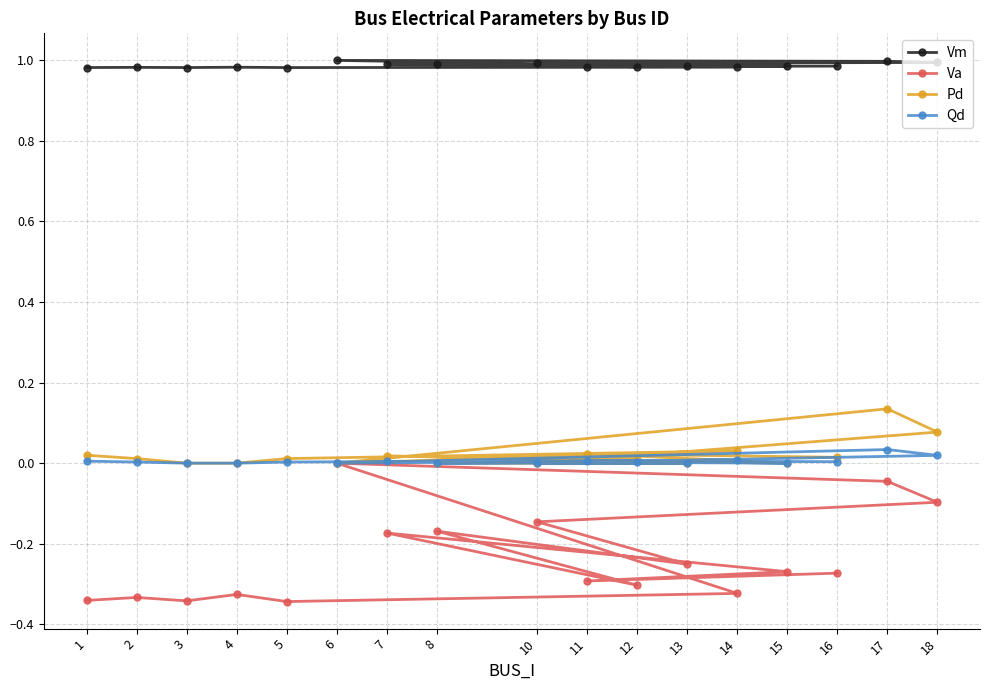

True or false: Pd has a value of 0.0 at 16.

False